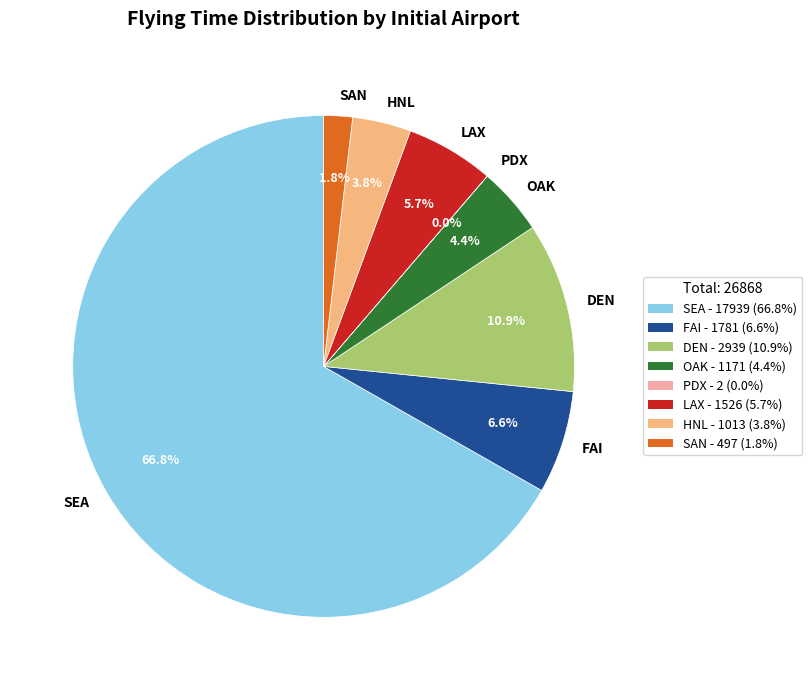

Is there any slice that represents more than half of the pie?

Yes